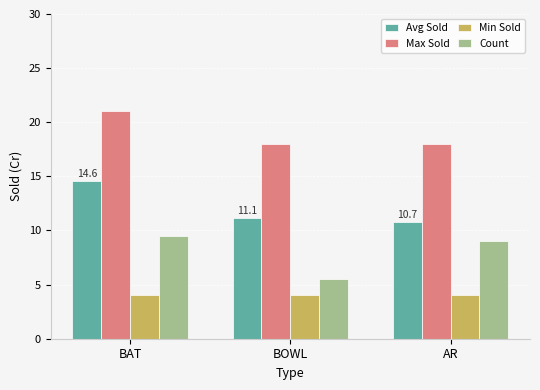

Are the bars horizontal?

No